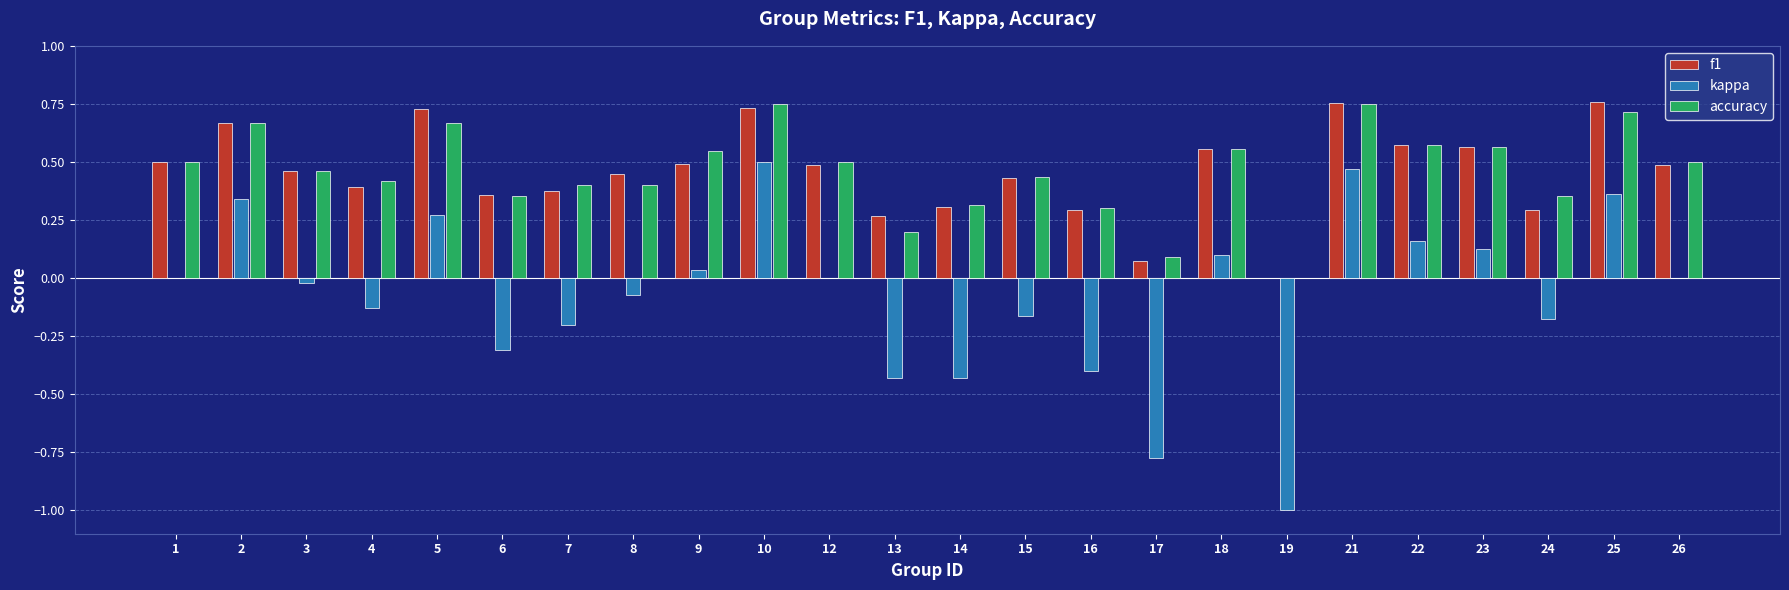

The value of accuracy at 24 is 0.4. True or false?

True